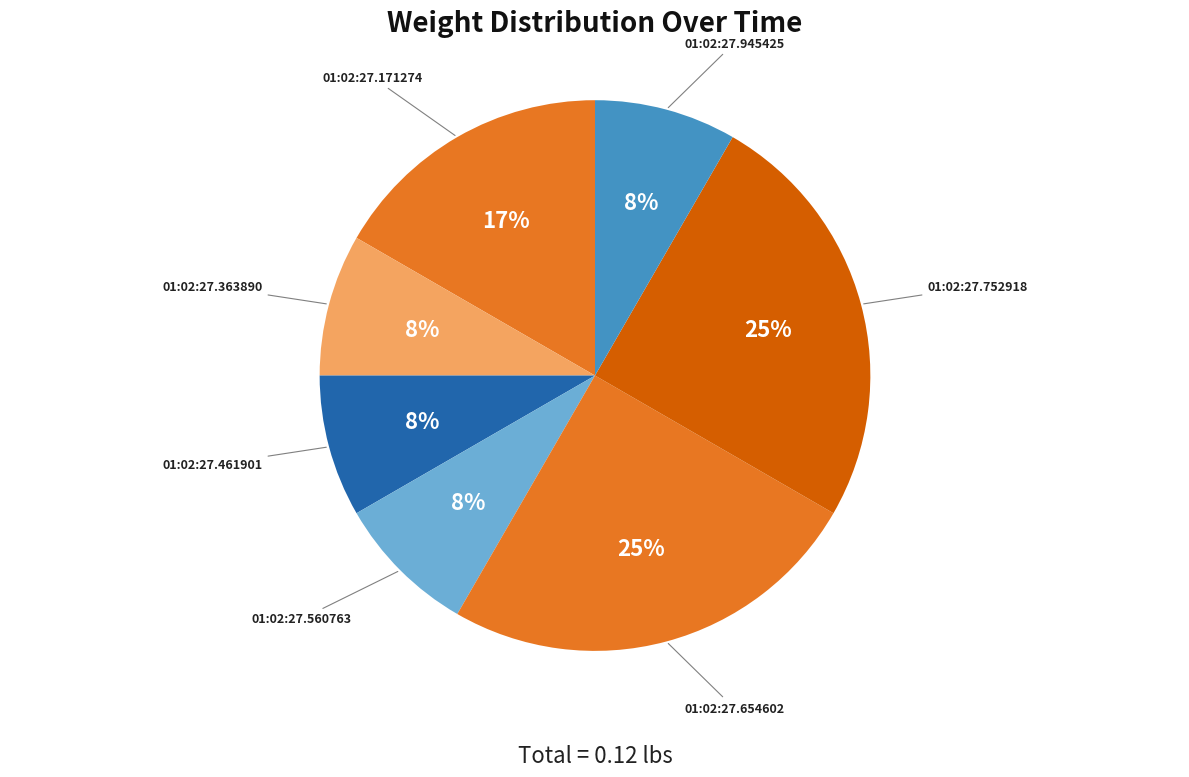

How many slices are in this pie chart?

7